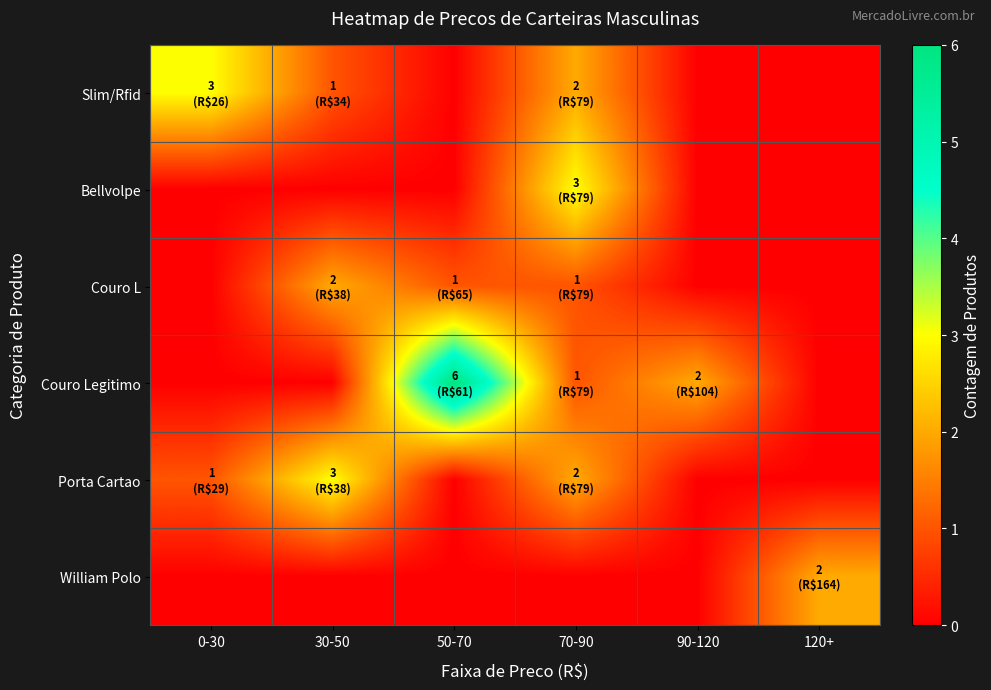

What is the total value across all series at 70-90?

9